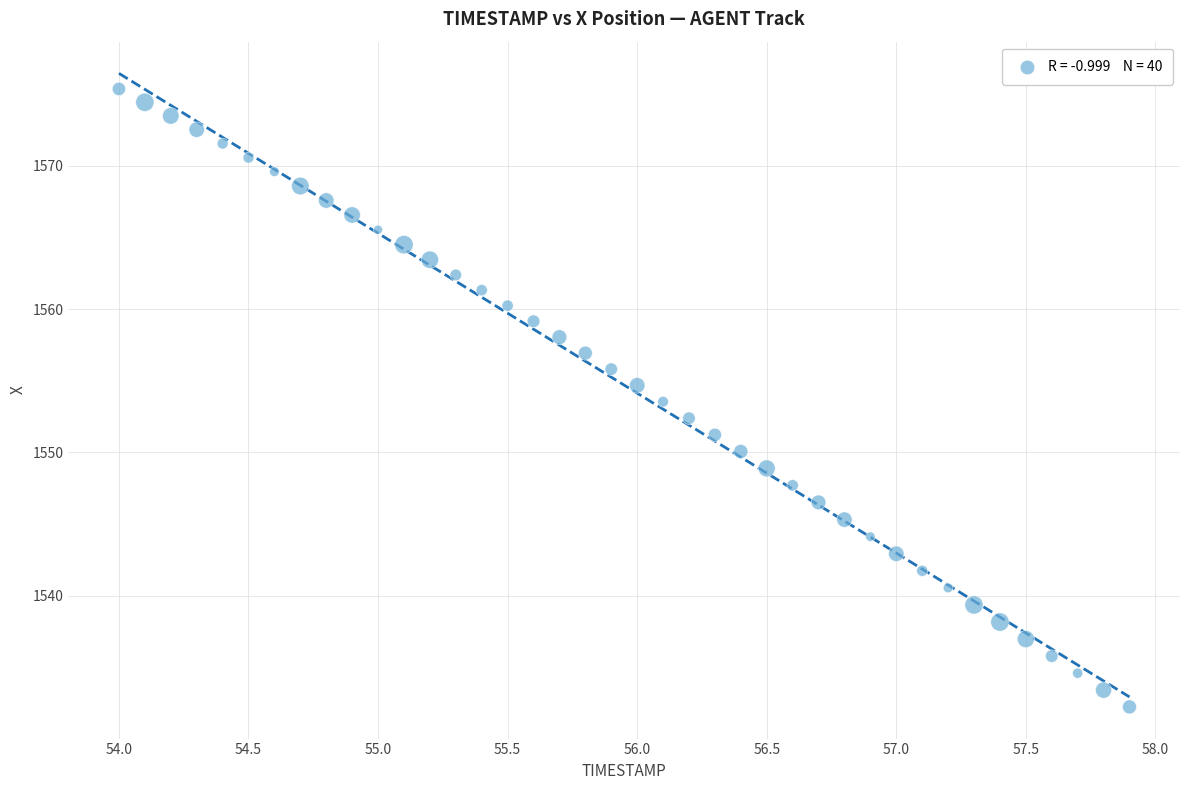

What is the range of Y values (max minus min)?

43.1